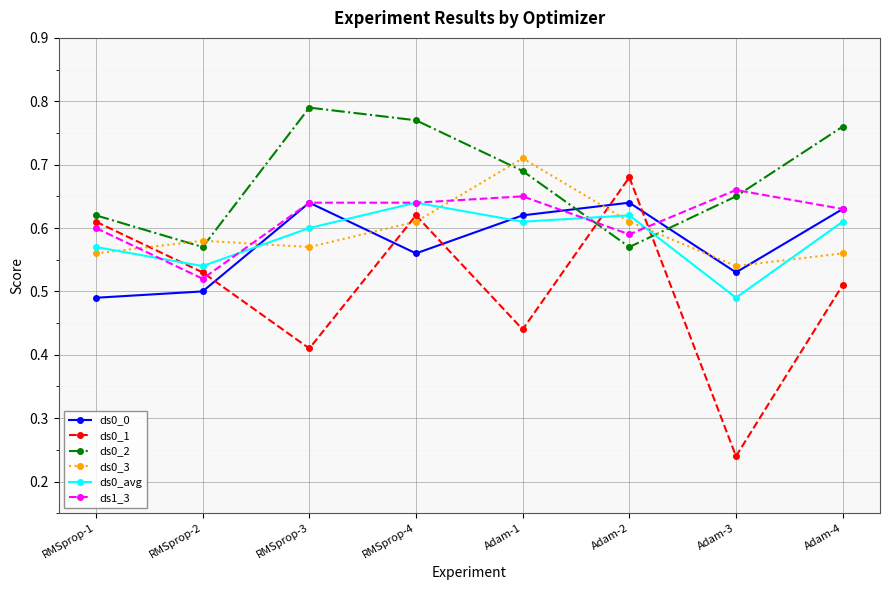

How many ds0_1 values are between 0 and 1?

8